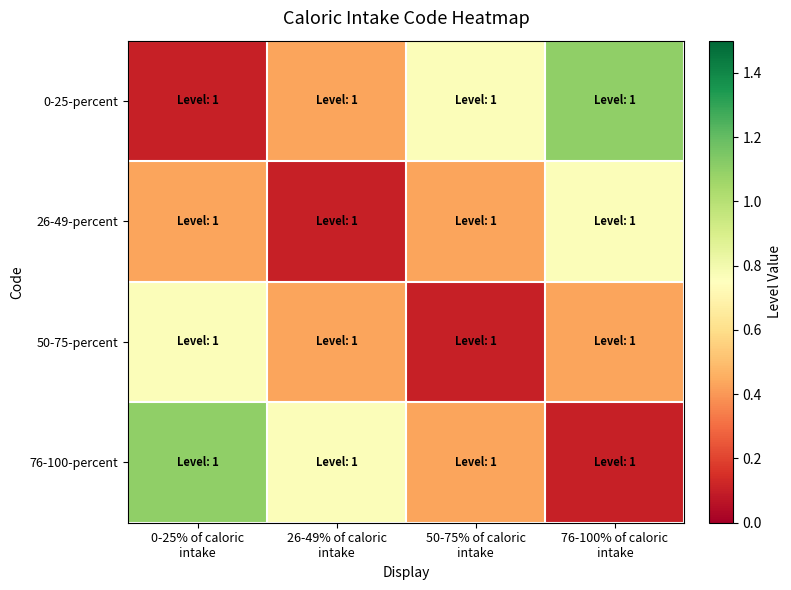

Reading right to left, transcribe all the data shown in this chart.

0-25-percent: 76-100% of caloric
intake=1.1	50-75% of caloric
intake=0.8	26-49% of caloric
intake=0.4	0-25% of caloric
intake=0.1
26-49-percent: 76-100% of caloric
intake=0.8	50-75% of caloric
intake=0.4	26-49% of caloric
intake=0.1	0-25% of caloric
intake=0.4
50-75-percent: 76-100% of caloric
intake=0.4	50-75% of caloric
intake=0.1	26-49% of caloric
intake=0.4	0-25% of caloric
intake=0.8
76-100-percent: 76-100% of caloric
intake=0.1	50-75% of caloric
intake=0.4	26-49% of caloric
intake=0.8	0-25% of caloric
intake=1.1